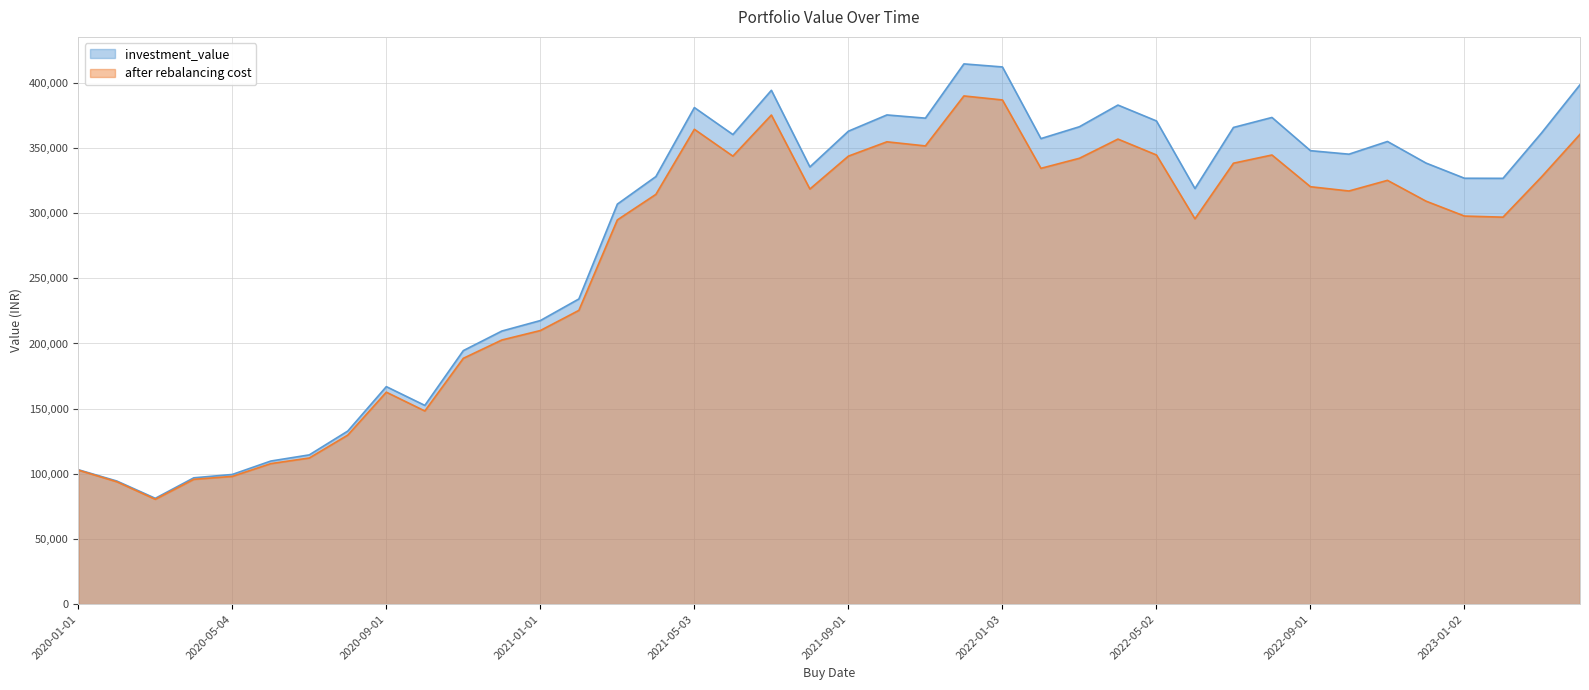

What is the label of the 20th point from the right?

2021-09-01